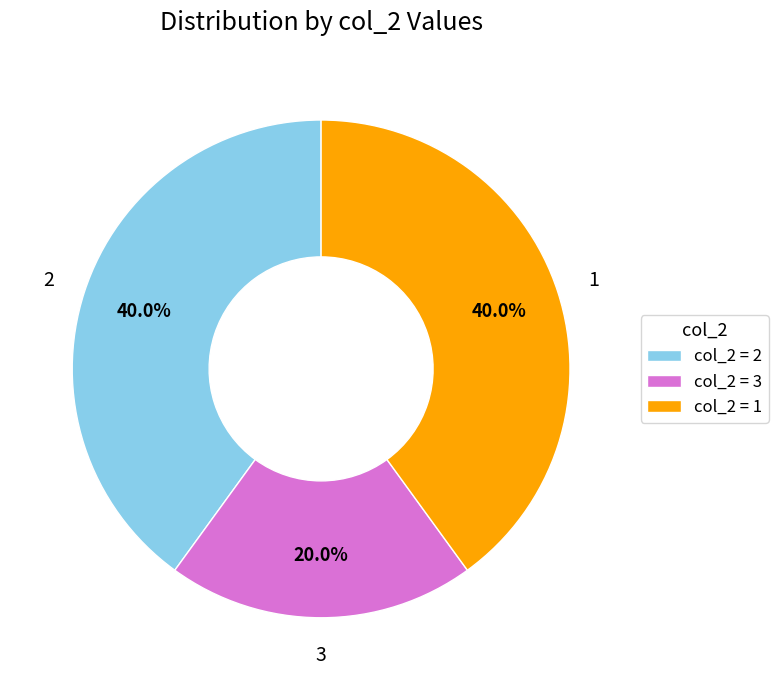

Count the number of slices in the pie.

3